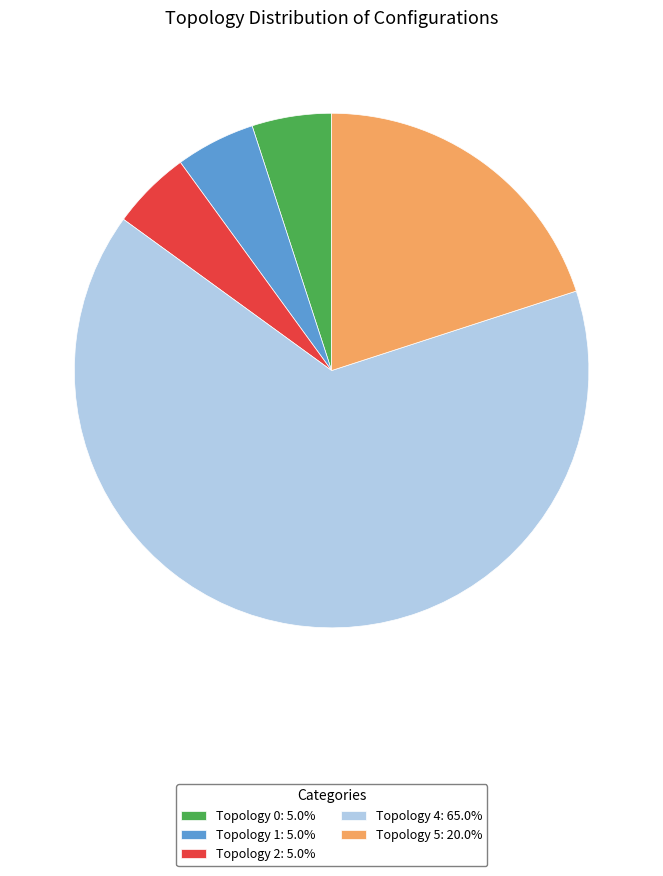

What is the ratio of the value at Topology 5: 20.0% to the value at Topology 4: 65.0%?

0.3